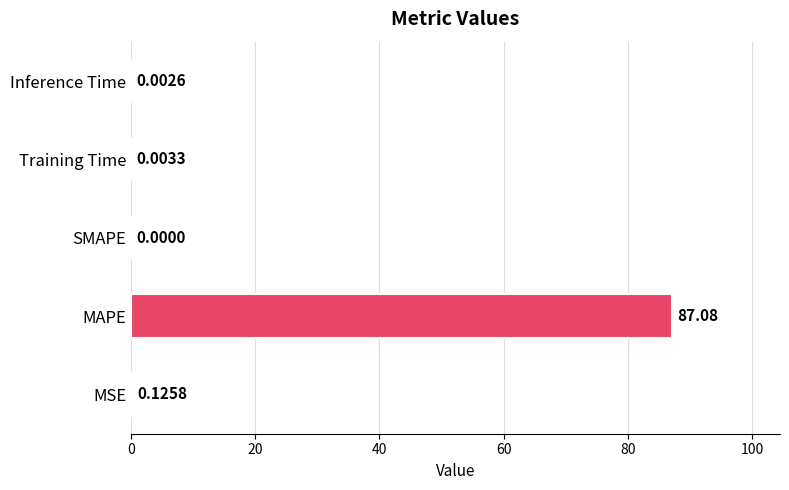

At which label is the value closest to 43?

MSE